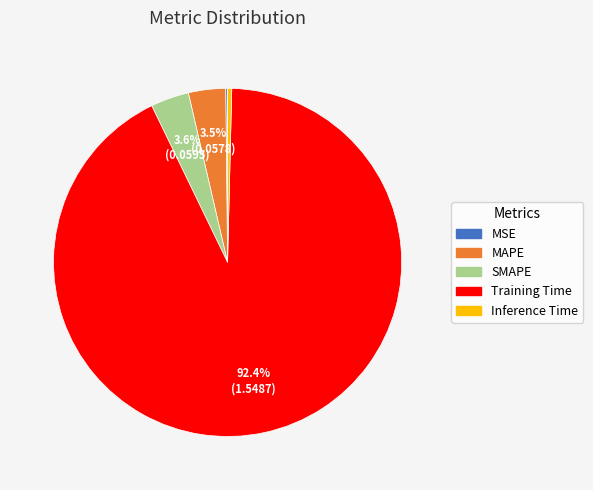

Does Inference Time represent more than half of the total?

No